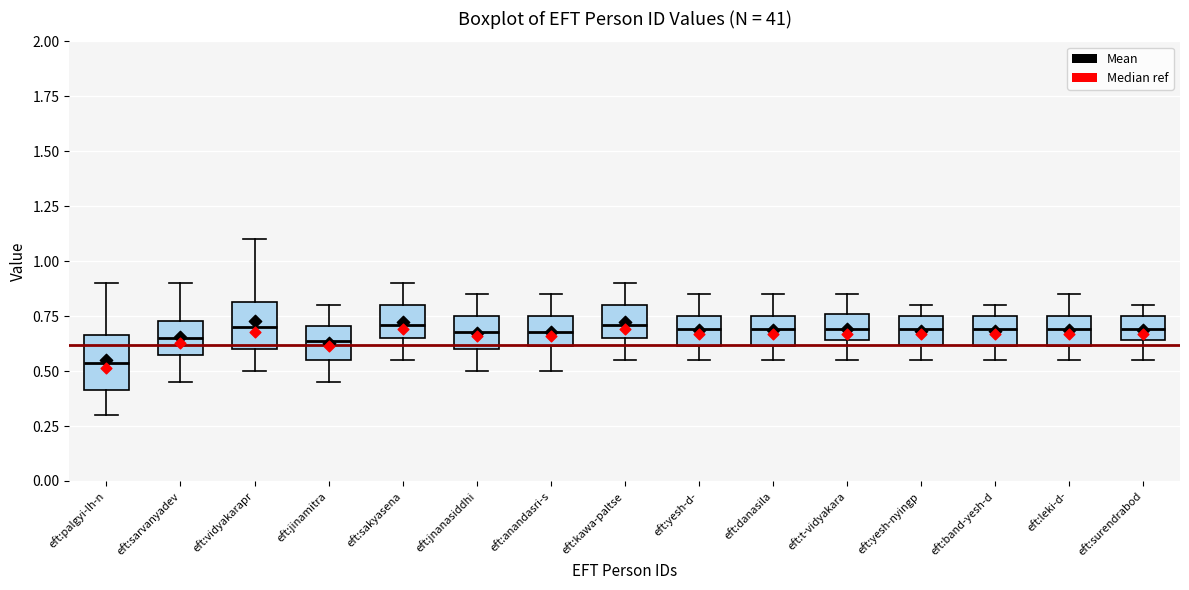

Reading left to right, transcribe this box plot: for each box, give where its median line is, the range the box spans, and where its two whiskers end, as read against the y-axis. The values are not printed on the chart, so give them approximately, as read against the axis.

eft:palgyi-lh-n: median 0.55, box 0.40 to 0.65, whiskers 0.30 to 0.90
eft:sarvanyadev: median 0.65, box 0.55 to 0.75, whiskers 0.45 to 0.90
eft:vidyakarapr: median 0.70, box 0.60 to 0.80, whiskers 0.50 to 1.10
eft:jinamitra: median 0.65, box 0.55 to 0.70, whiskers 0.45 to 0.80
eft:sakyasena: median 0.70, box 0.65 to 0.80, whiskers 0.55 to 0.90
eft:jnanasiddhi: median 0.70, box 0.60 to 0.75, whiskers 0.50 to 0.85
eft:anandasri-s: median 0.70, box 0.60 to 0.75, whiskers 0.50 to 0.85
eft:kawa-paltse: median 0.70, box 0.65 to 0.80, whiskers 0.55 to 0.90
eft:yesh-d-: median 0.70, box 0.60 to 0.75, whiskers 0.55 to 0.85
eft:danasila: median 0.70, box 0.60 to 0.75, whiskers 0.55 to 0.85
eft:t-vidyakara: median 0.70, box 0.65 to 0.75, whiskers 0.55 to 0.85
eft:yesh-nyingp: median 0.70, box 0.60 to 0.75, whiskers 0.55 to 0.80
eft:band-yesh-d: median 0.70, box 0.60 to 0.75, whiskers 0.55 to 0.80
eft:leki-d-: median 0.70, box 0.60 to 0.75, whiskers 0.55 to 0.85
eft:surendrabod: median 0.70, box 0.65 to 0.75, whiskers 0.55 to 0.80